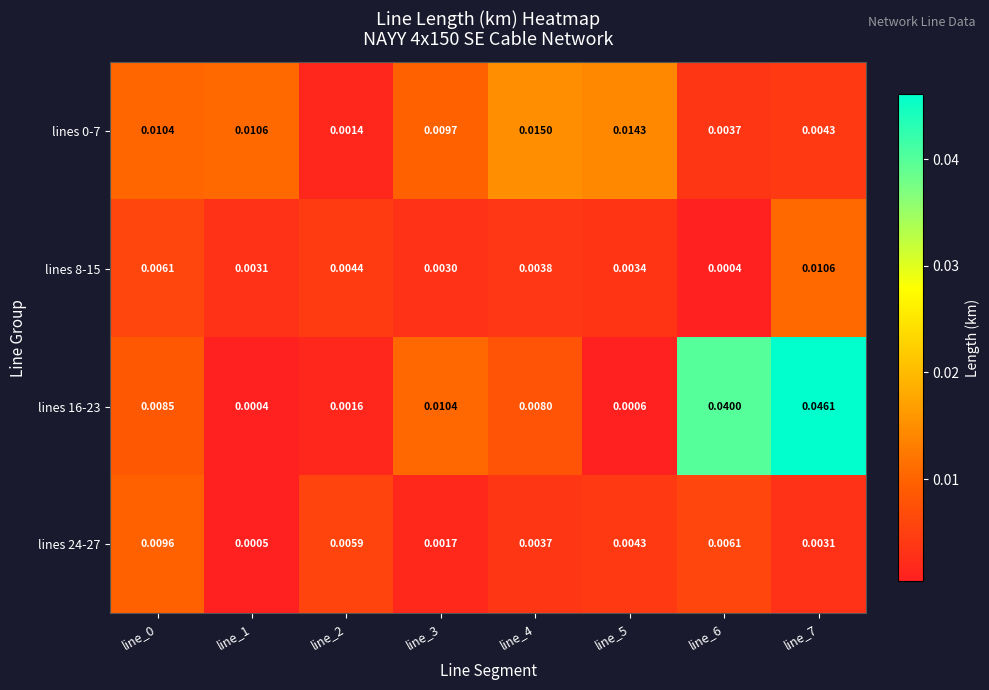

Is the value of lines 8-15 at line_4 greater than the value of lines 0-7 at line_0?

No